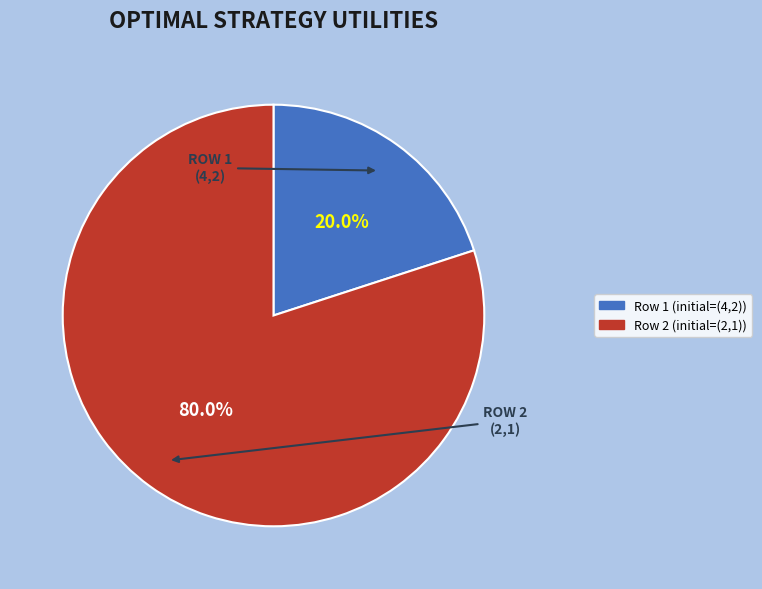

Rank the categories by value from highest to lowest.

Row 2 (initial=(2,1)), Row 1 (initial=(4,2))